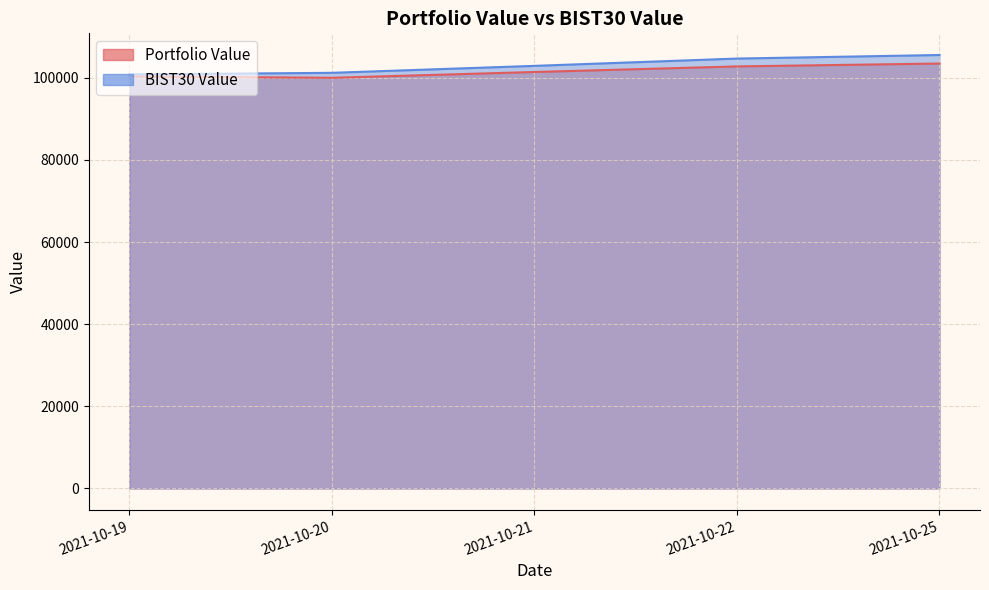

How many lines are shown in the chart?

2